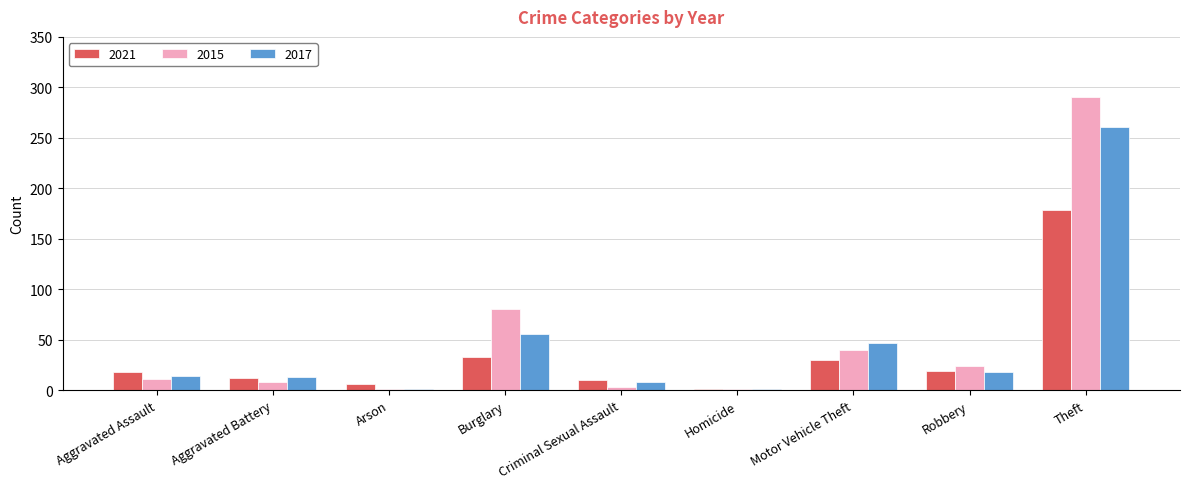

Between Aggravated Assault and Robbery, which series saw the biggest shift?

2015